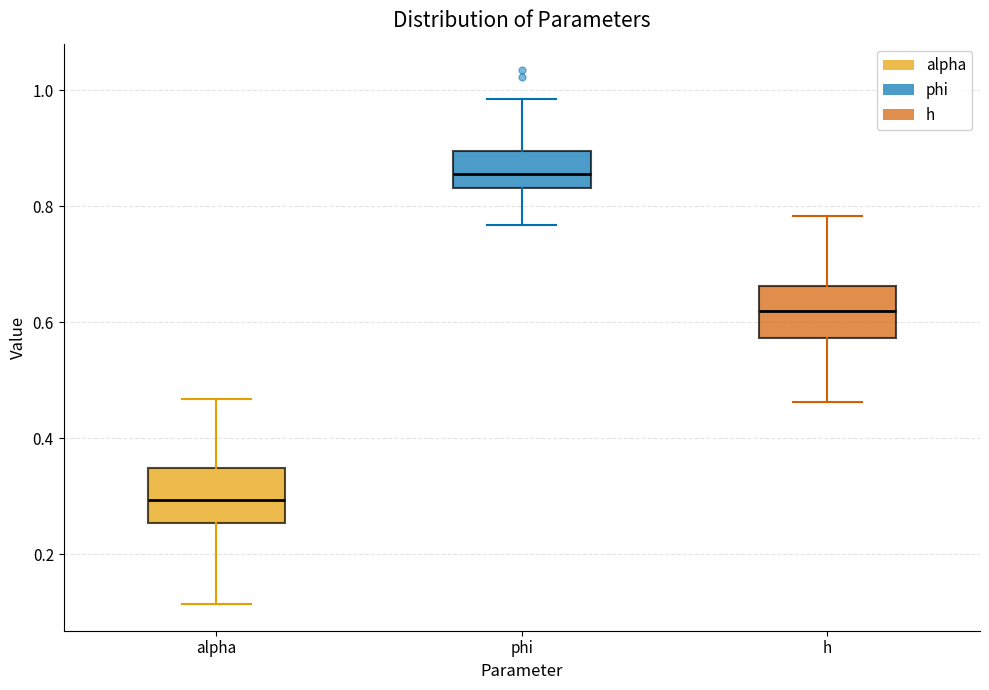

Where does the median line of the box for h sit on the y-axis? The values are not printed on the chart, so give them approximately, as read against the axis.

0.62